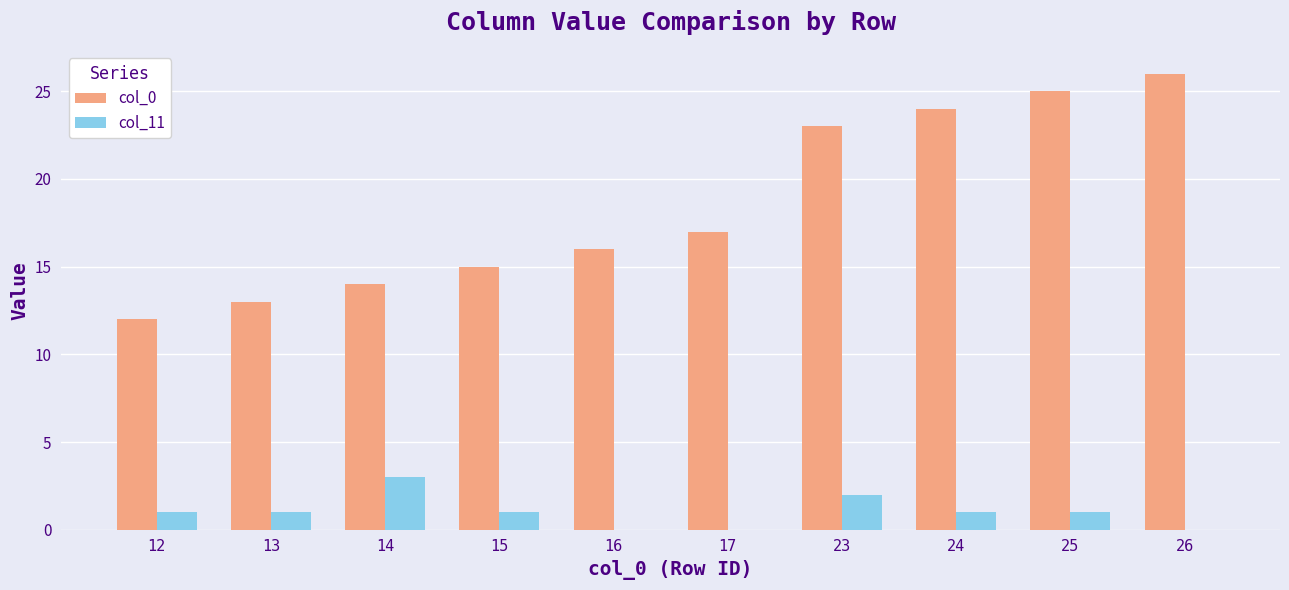

Reading left to right, extract all data points from this chart.

col_0: 12=12	13=13	14=14	15=15	16=16	17=17	23=23	24=24	25=25	26=26
col_11: 12=1	13=1	14=3	15=1	16=0	17=0	23=2	24=1	25=1	26=0